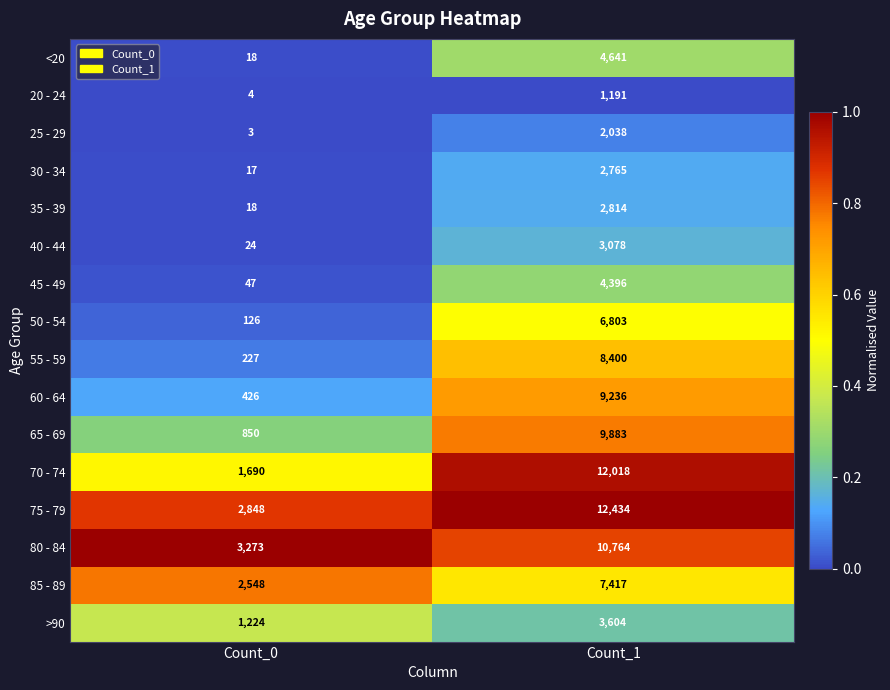

True or false: 20 - 24 has a value of 1841 at Count_1.

False